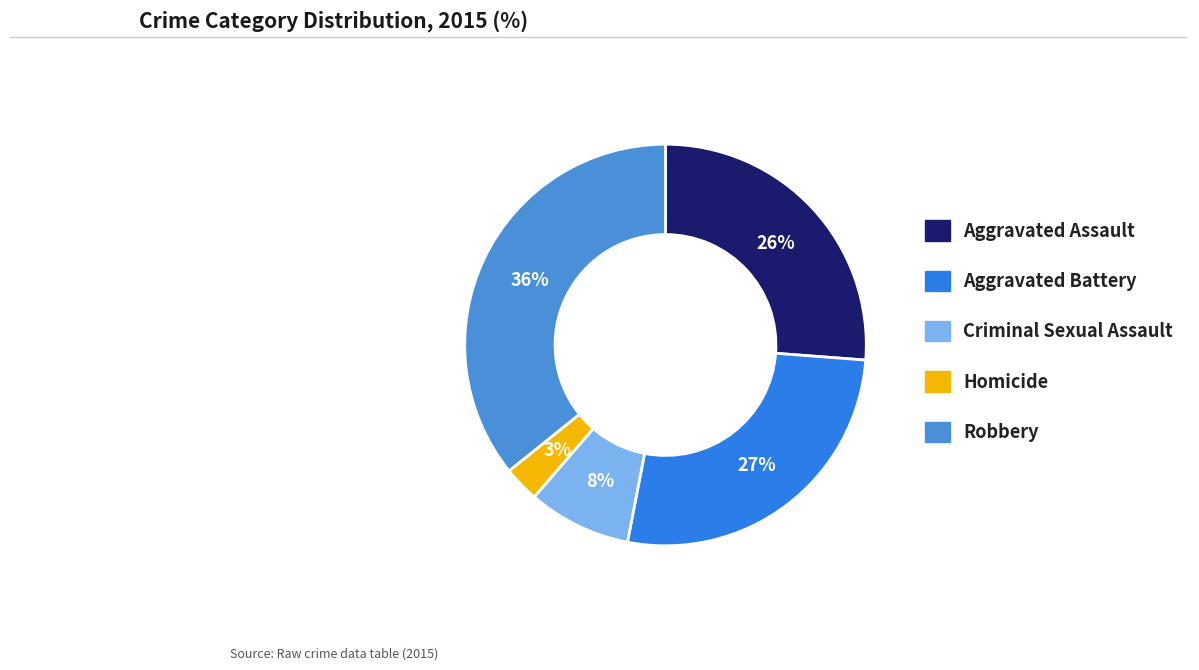

What percentage is the Robbery slice, to the nearest percent?

36%